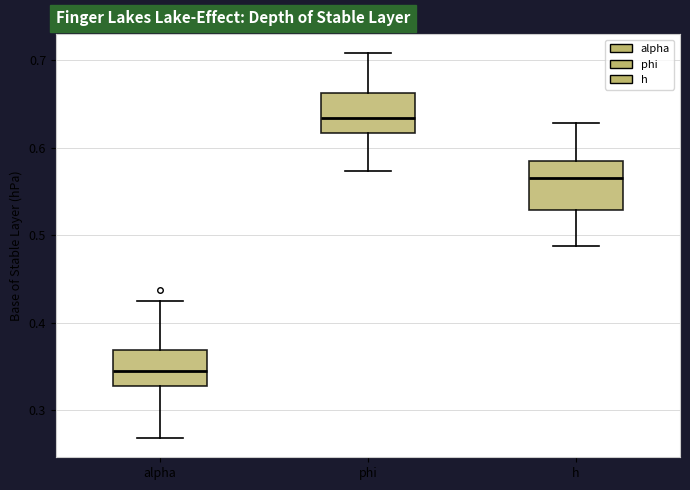

Which box's median line is the lowest?

alpha